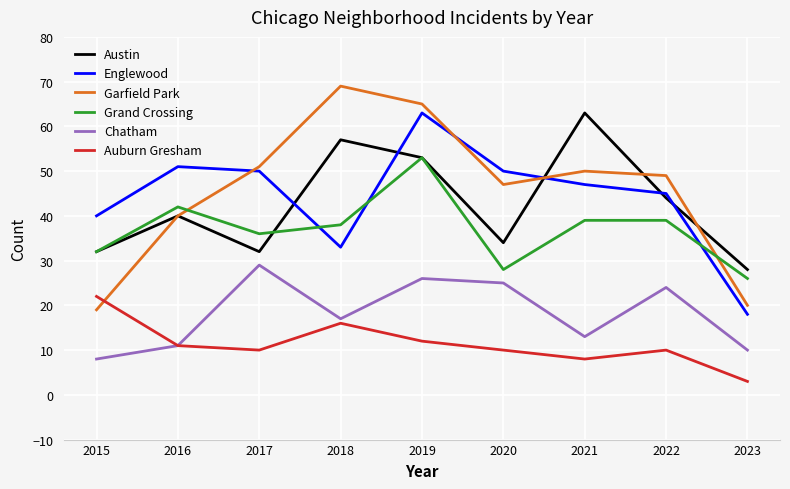

The value of Garfield Park at 2018 is 69. True or false?

True